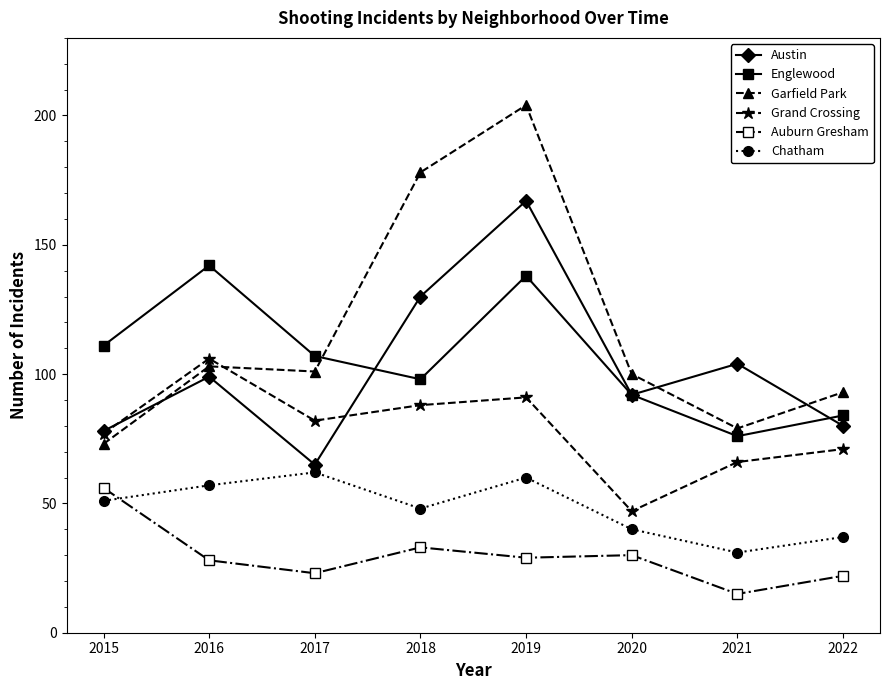

True or false: Garfield Park and Austin intersect in this chart.

True